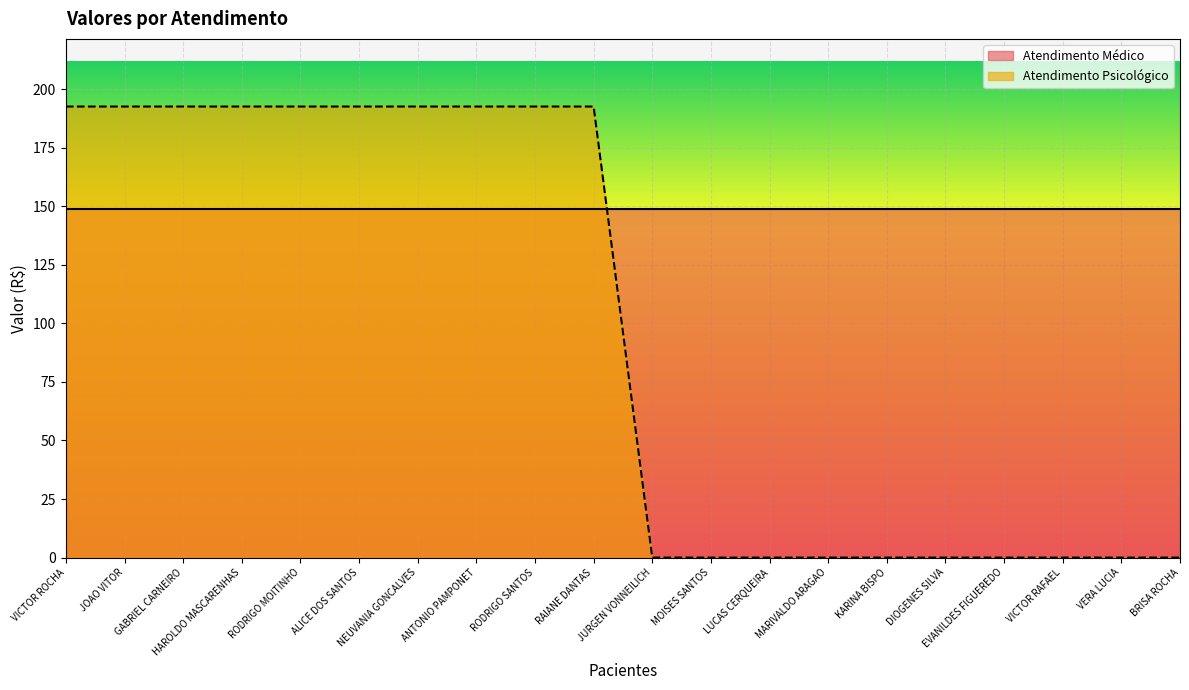

Where is the data nearest to the value 96?

JURGEN VONNEILICH